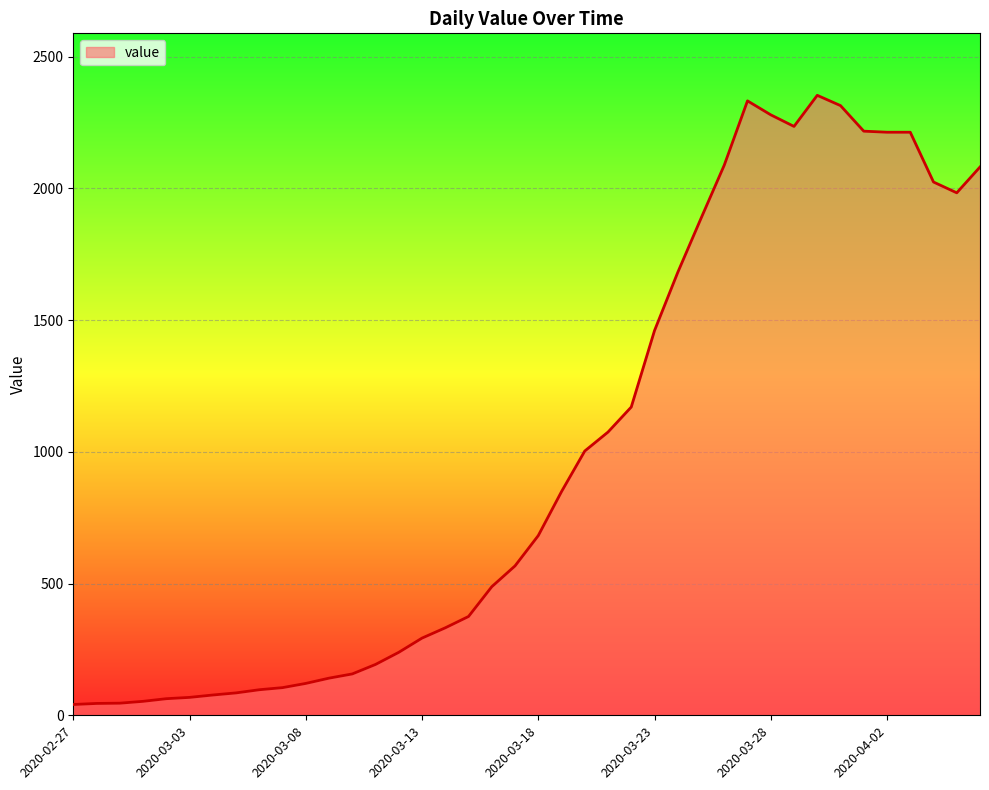

Does the chart display data point markers on the line(s)?

No